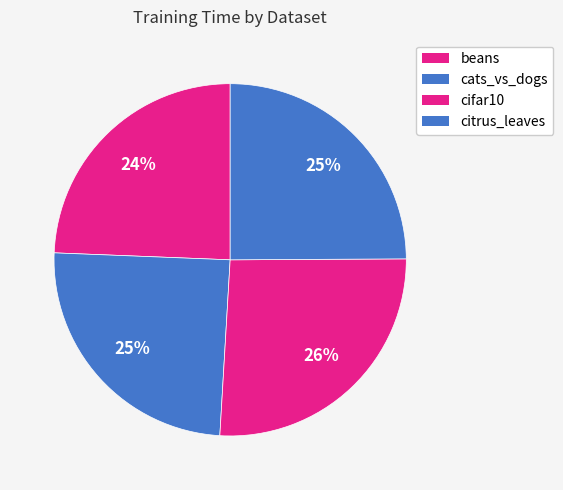

How many segments does this pie chart have?

4